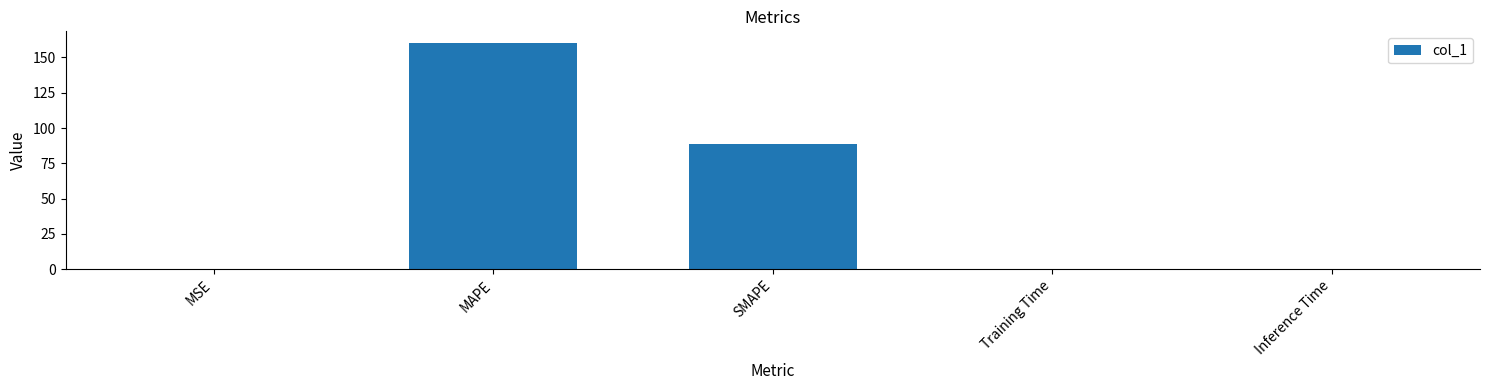

Are the bars horizontal?

No